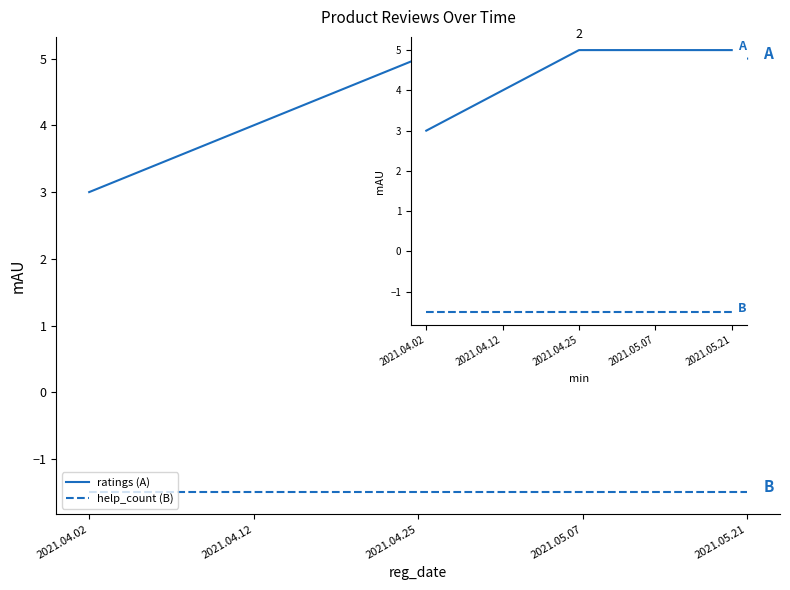

What is the difference between the maximum and minimum values in the ratings (A) series?

2.0